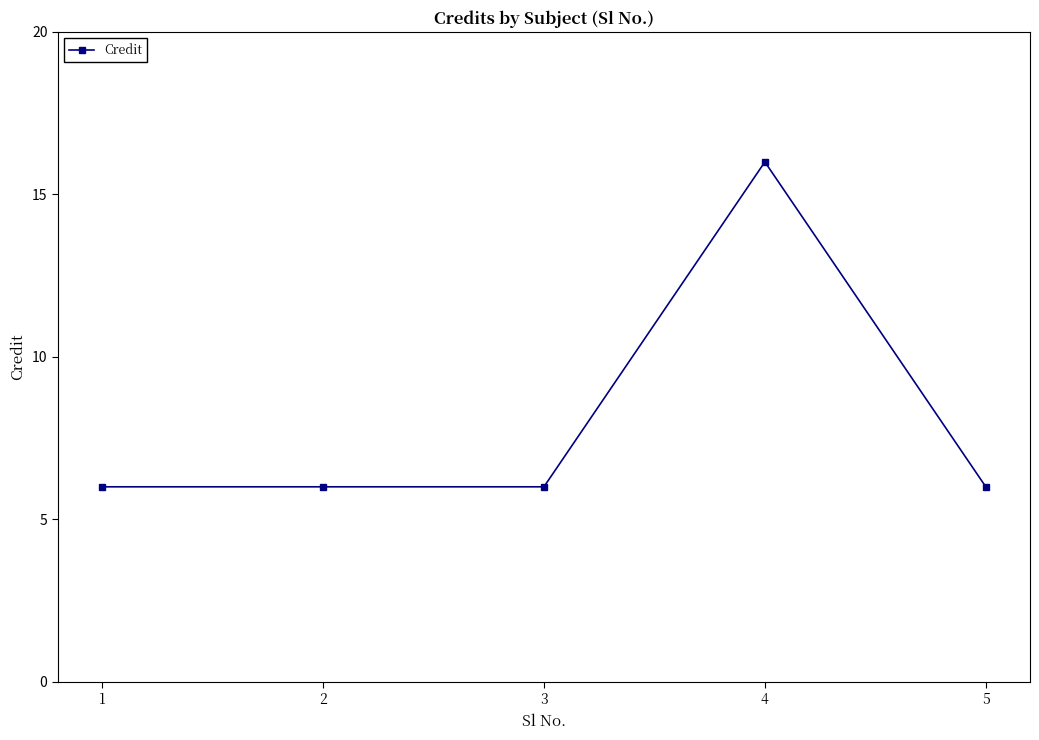

What is the maximum value shown in the chart?

16